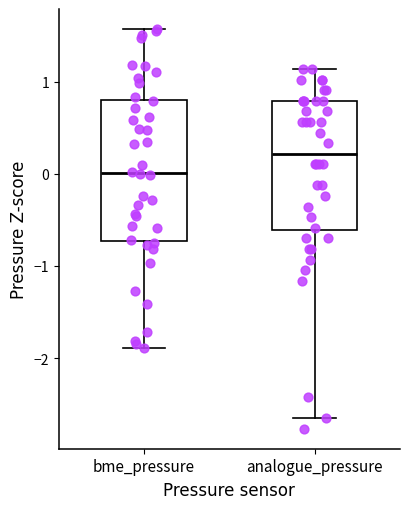

Which box has the highest median line?

analogue_pressure